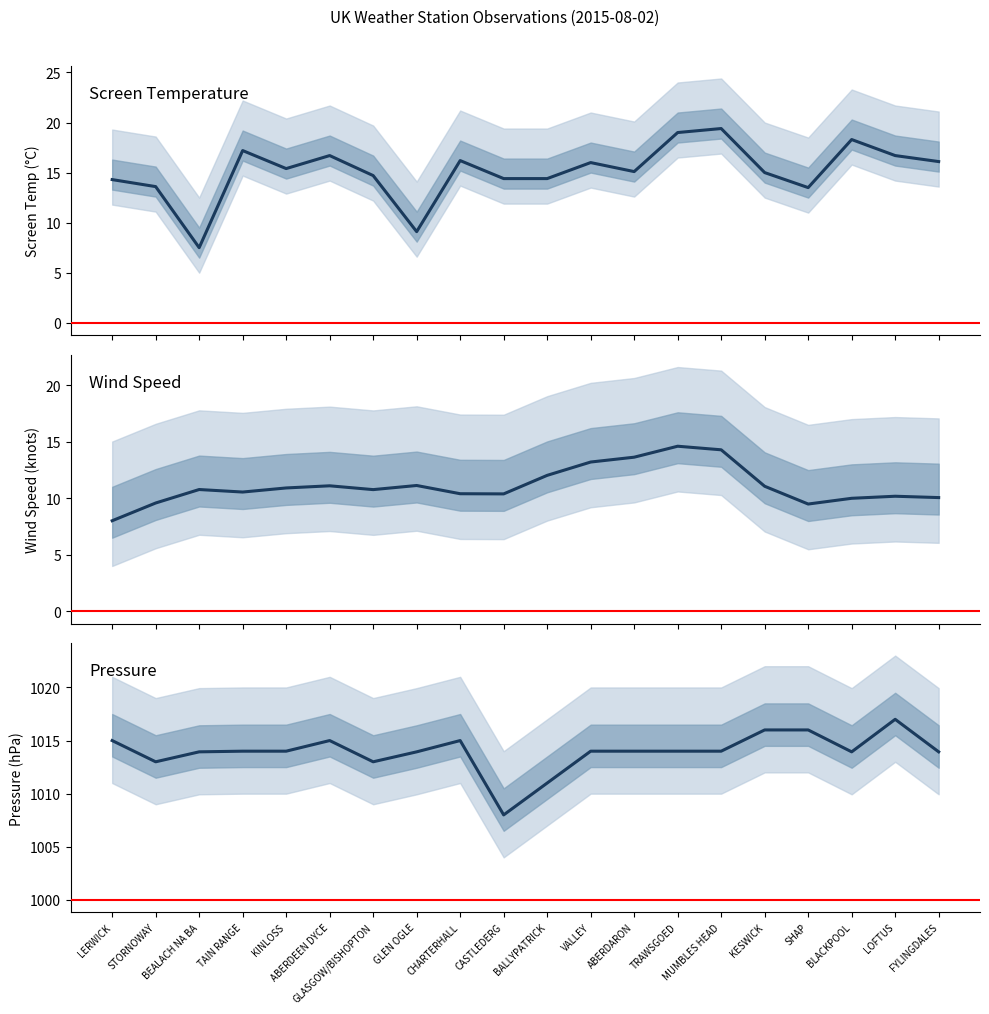

True or false: Avg Pressure and Avg Wind Speed intersect in this chart.

False